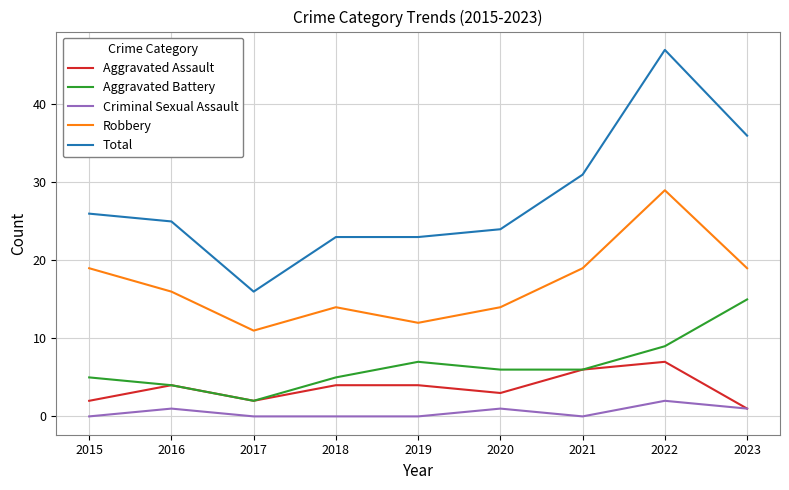

The value of Criminal Sexual Assault at 2021 is 0. True or false?

True